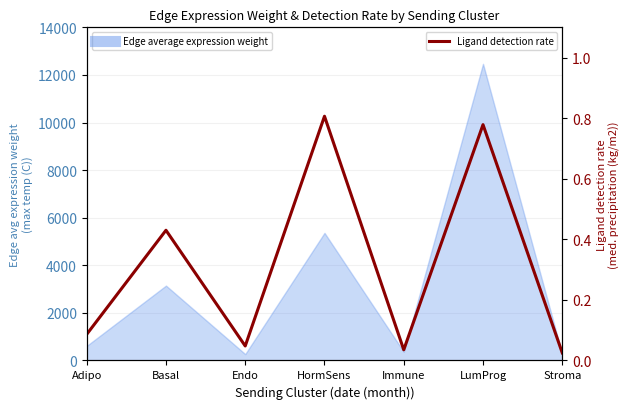

Which label corresponds to the smallest value in the chart?

Stroma